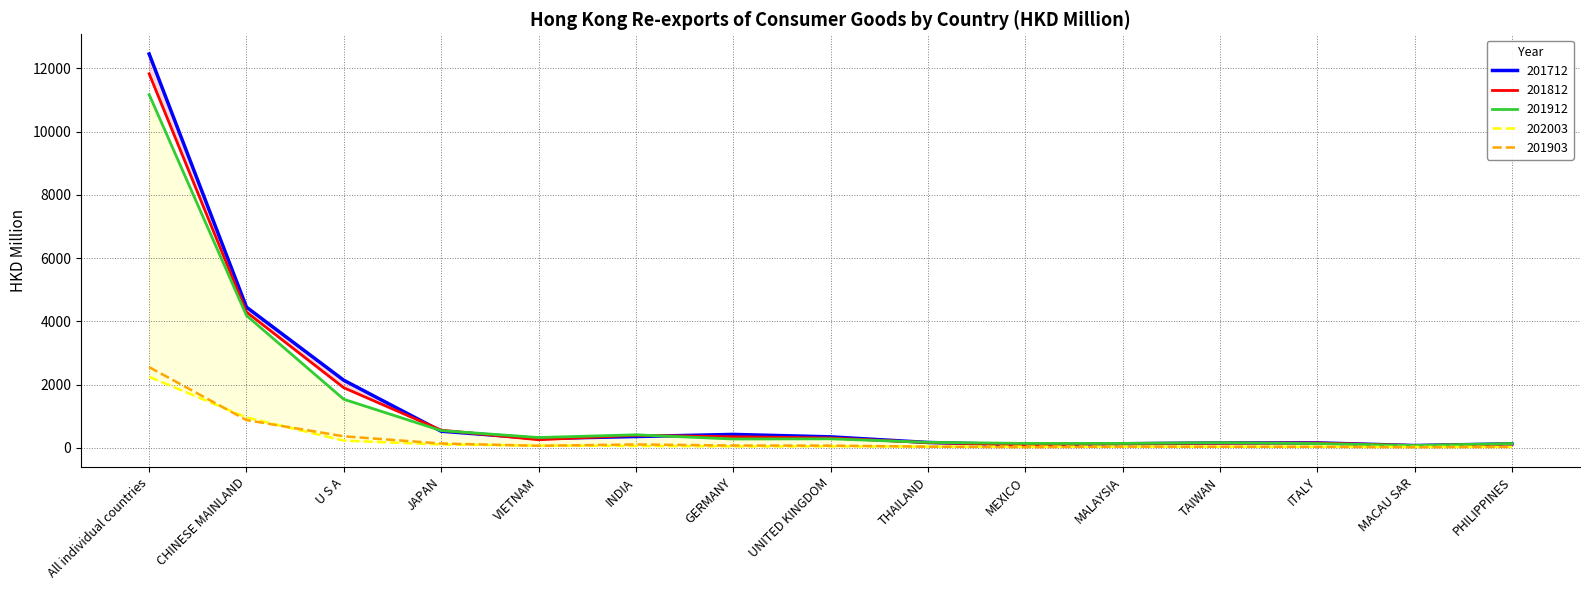

Which has a higher value, PHILIPPINES or TAIWAN?

TAIWAN